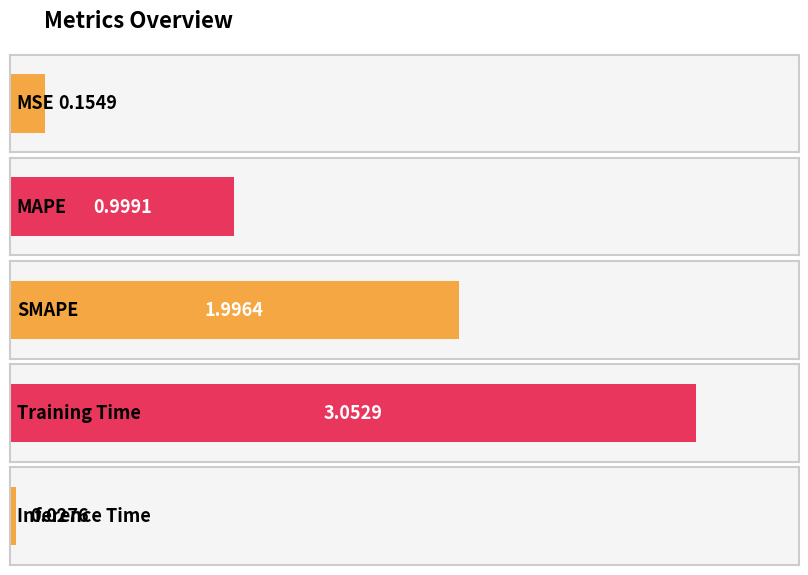

Are the bars horizontal?

Yes